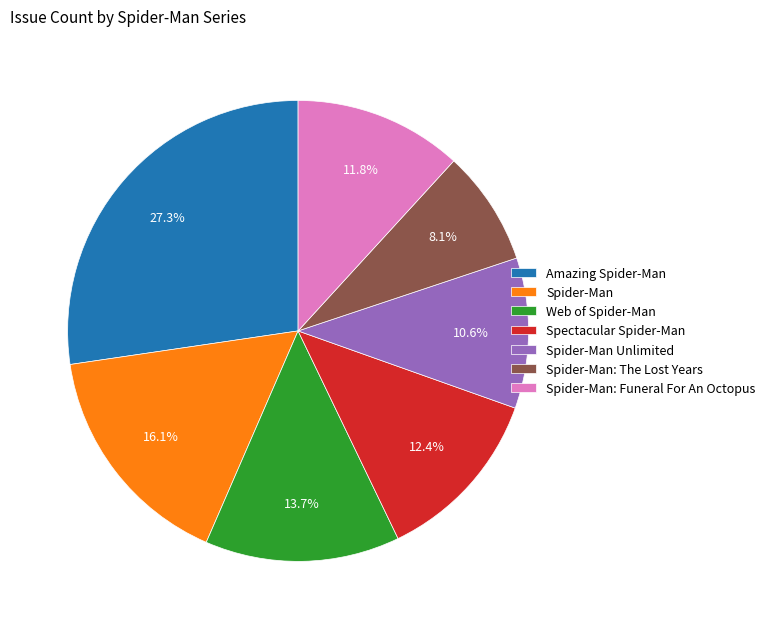

To the nearest percent, what is the difference between the largest and smallest slice percentages?

19%